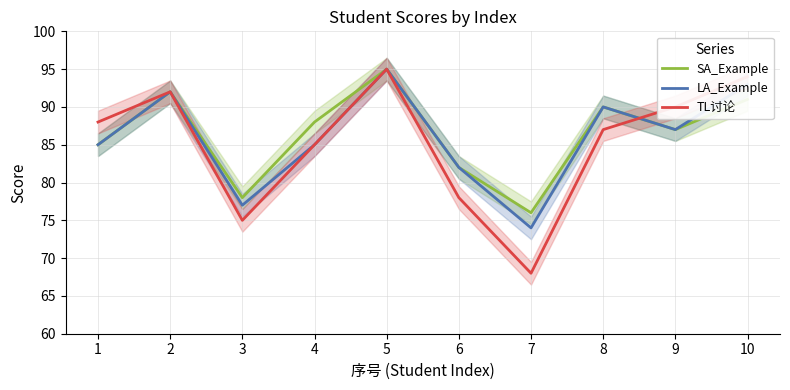

True or false: LA_Example has more than 0 points higher than both neighbors.

True